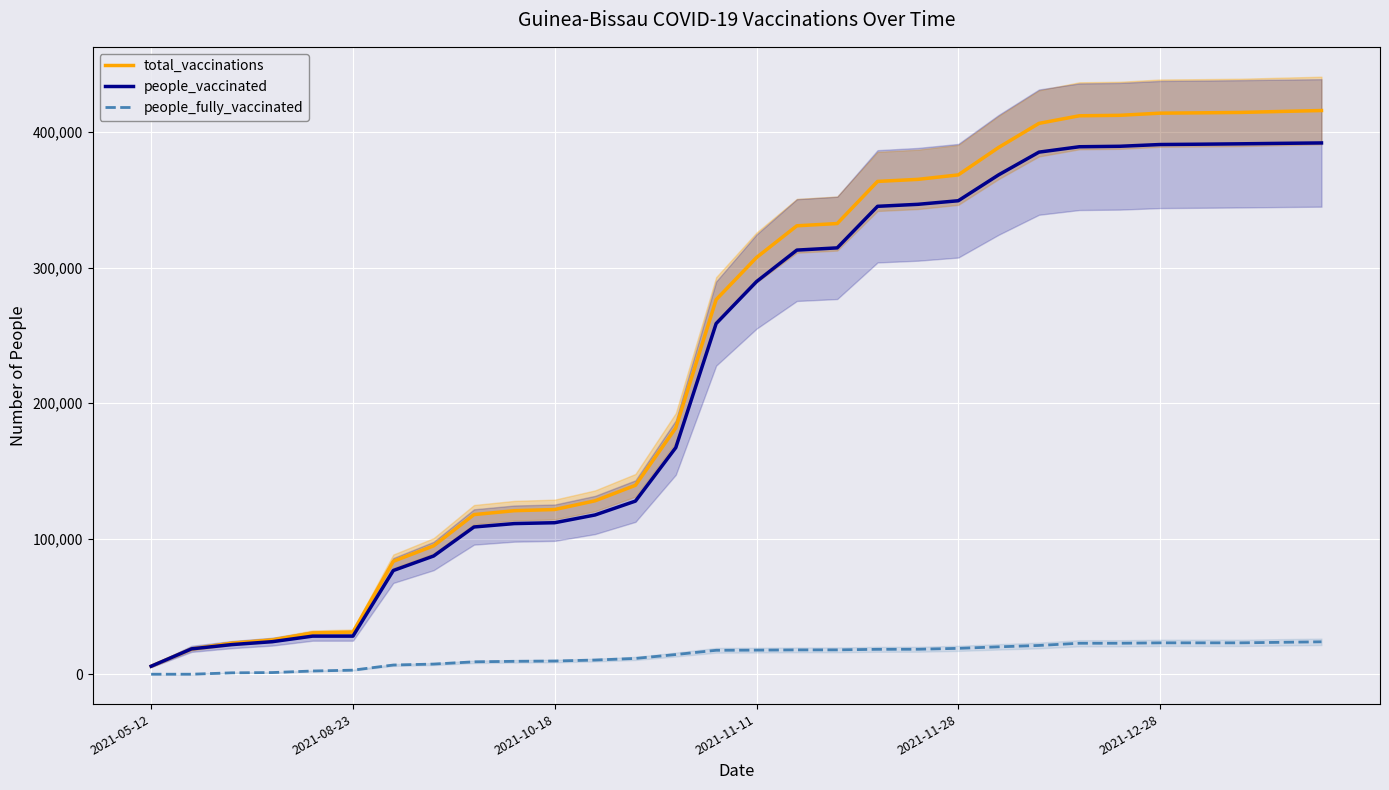

How many values in the people_vaccinated series are below 289658?

15